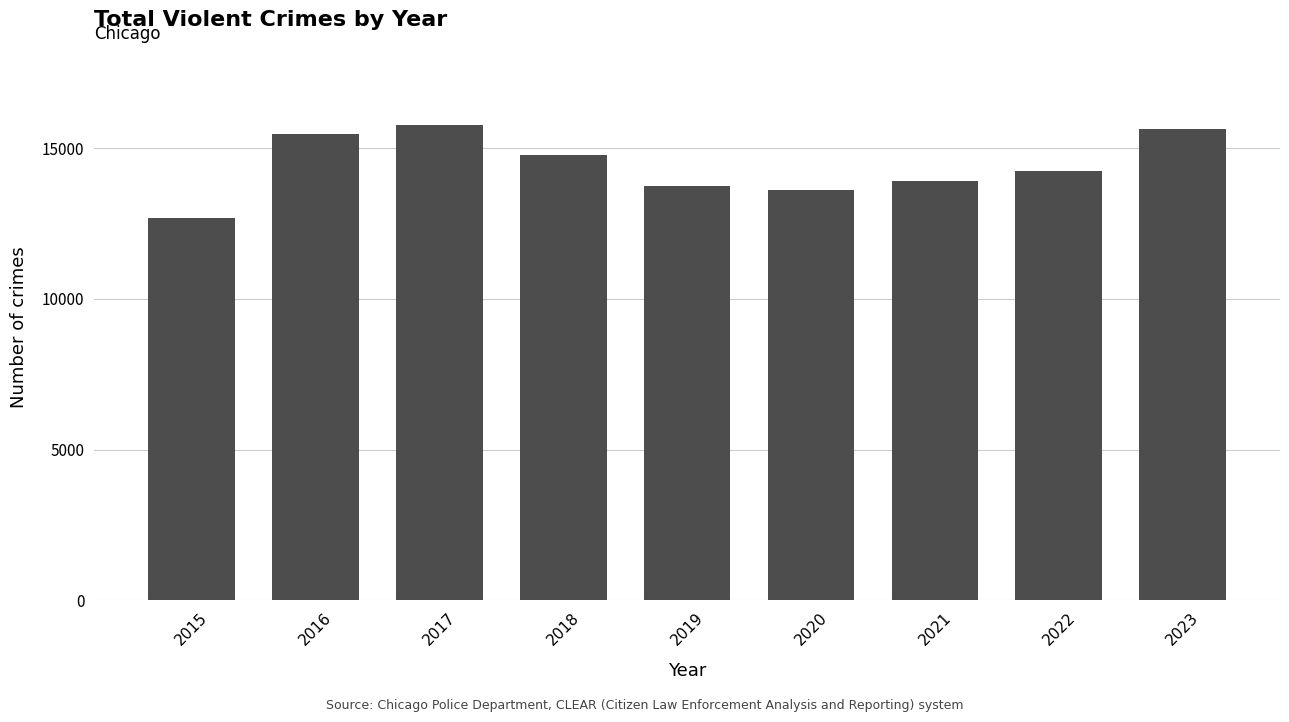

Between 2023 and 2022, which is larger?

2023